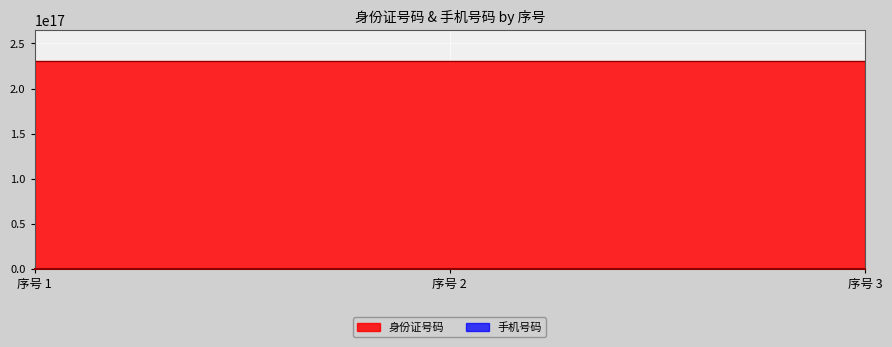

The value at 序号 2 is 28343553110. True or false?

False